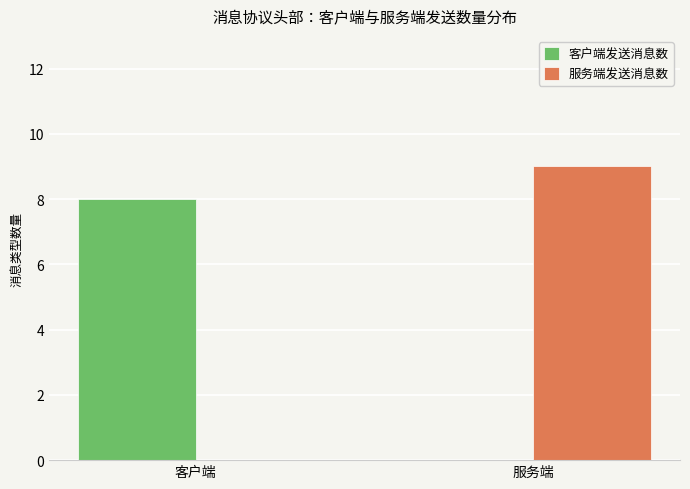

Where is 服务端发送消息数 nearest to the value 4?

客户端